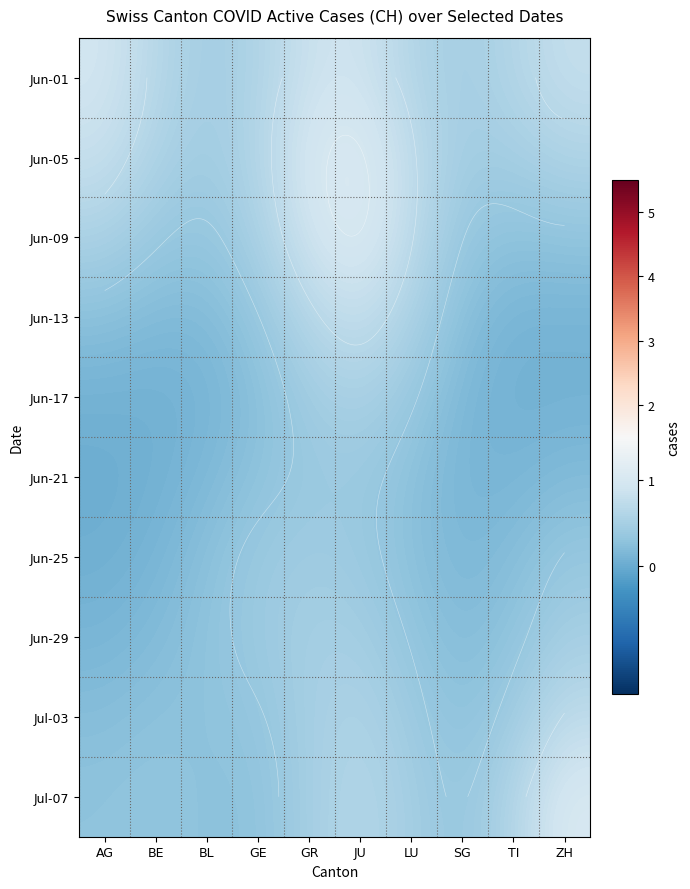

True or false: Jun-13 has a value of 0.8 at JU.

True